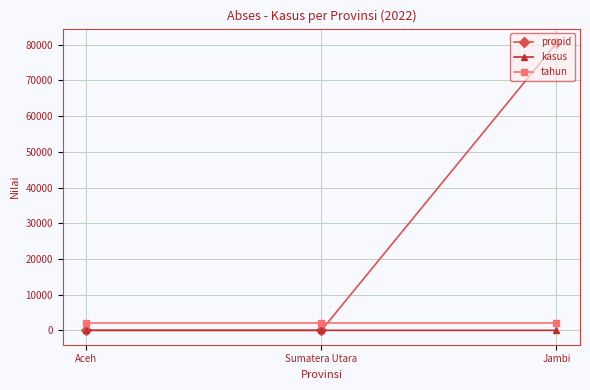

What is the label of the 2nd point from the right?

Sumatera Utara